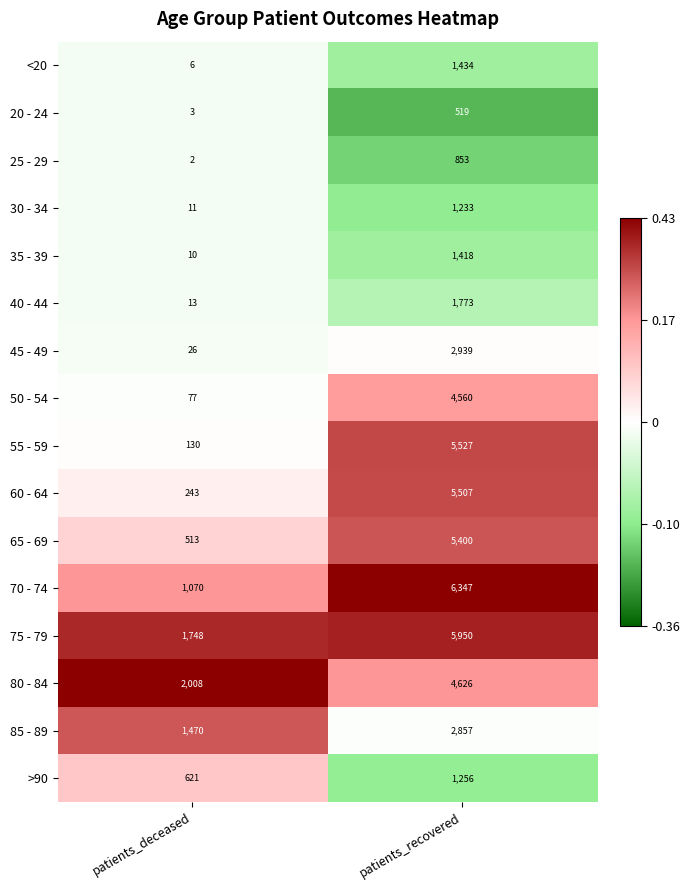

Which category has the highest value across all series?

patients_recovered